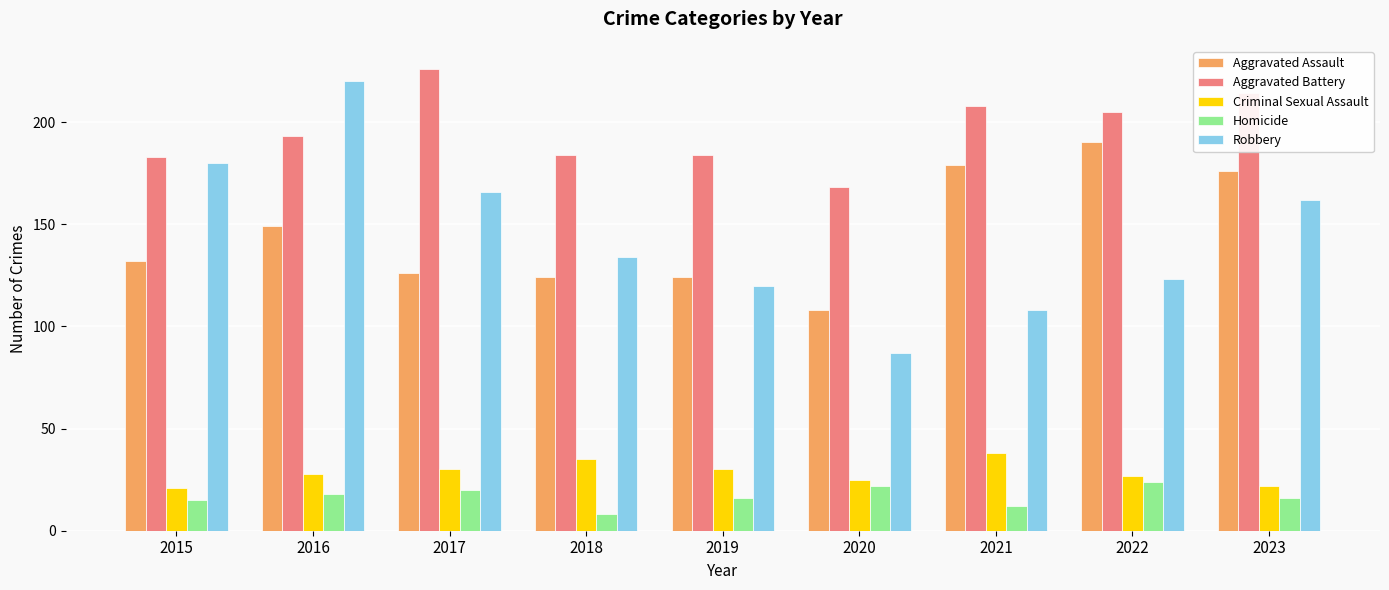

What is the approximate value of Aggravated Assault at 2021?

179